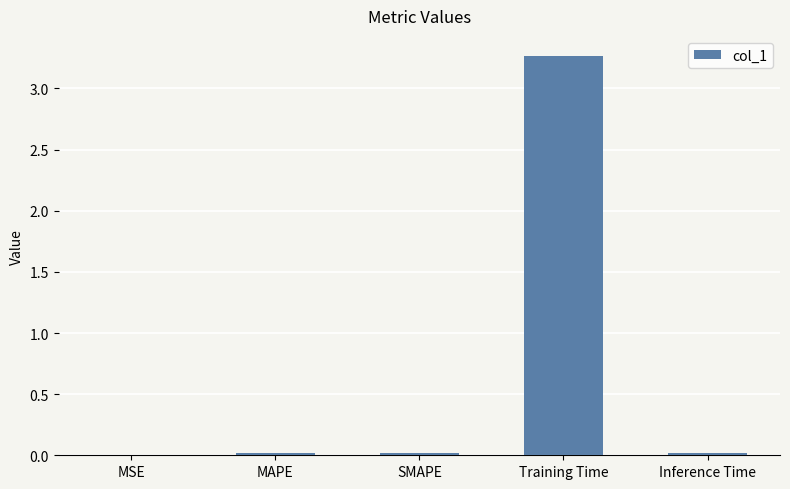

The chart shows a value of 0.0 at MAPE. True or false?

True